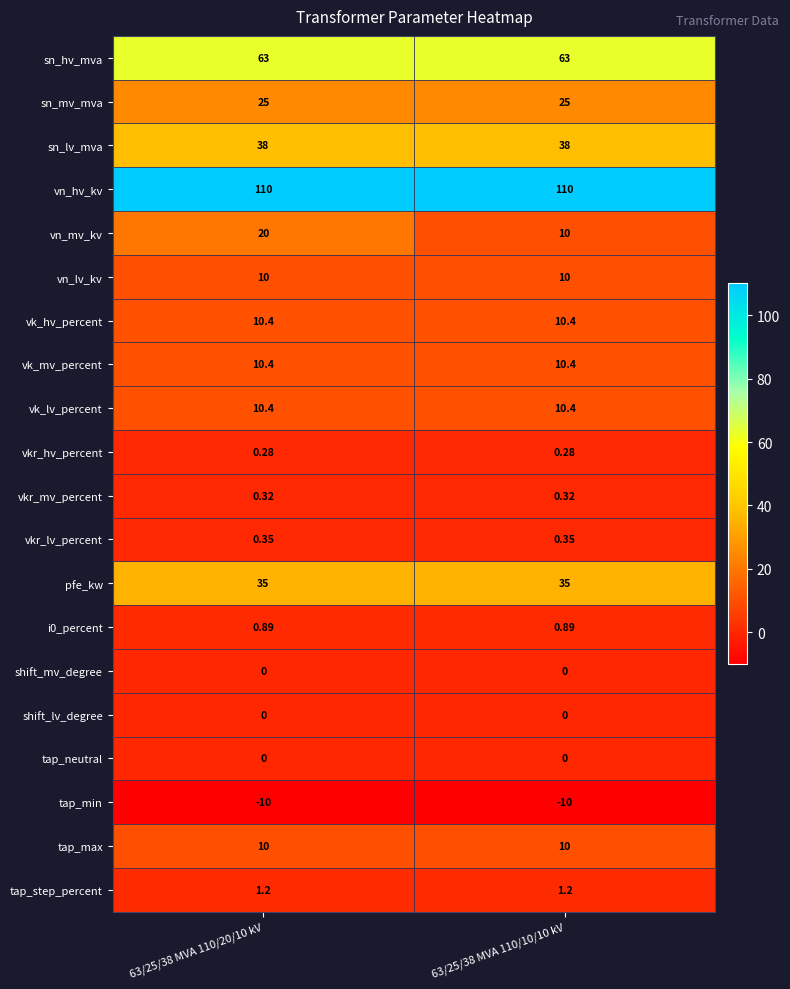

Which series has the widest spread of values?

vn_mv_kv